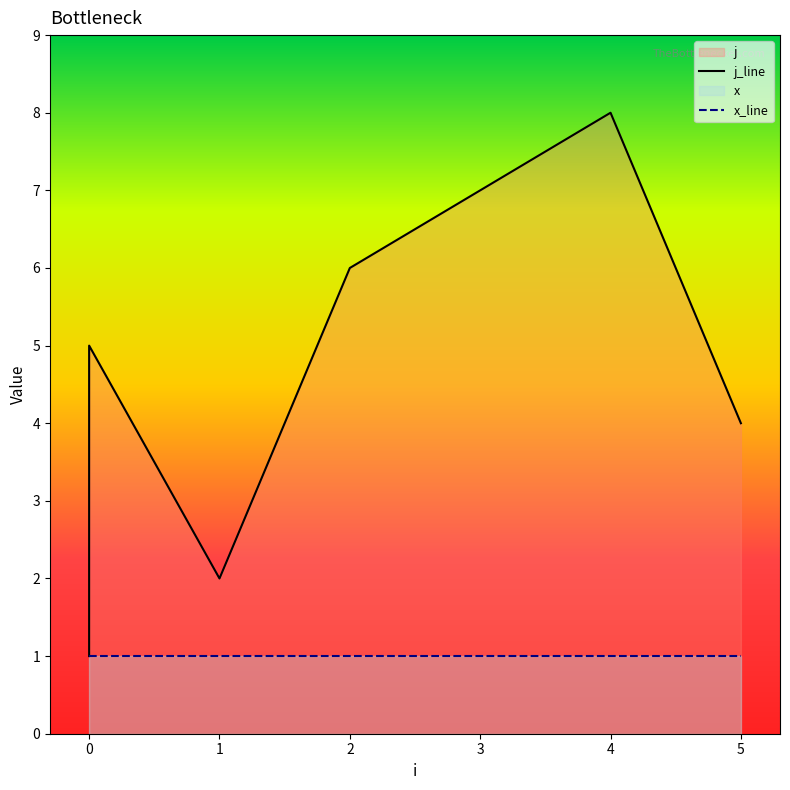

True or false: j_line and x_line intersect in this chart.

False